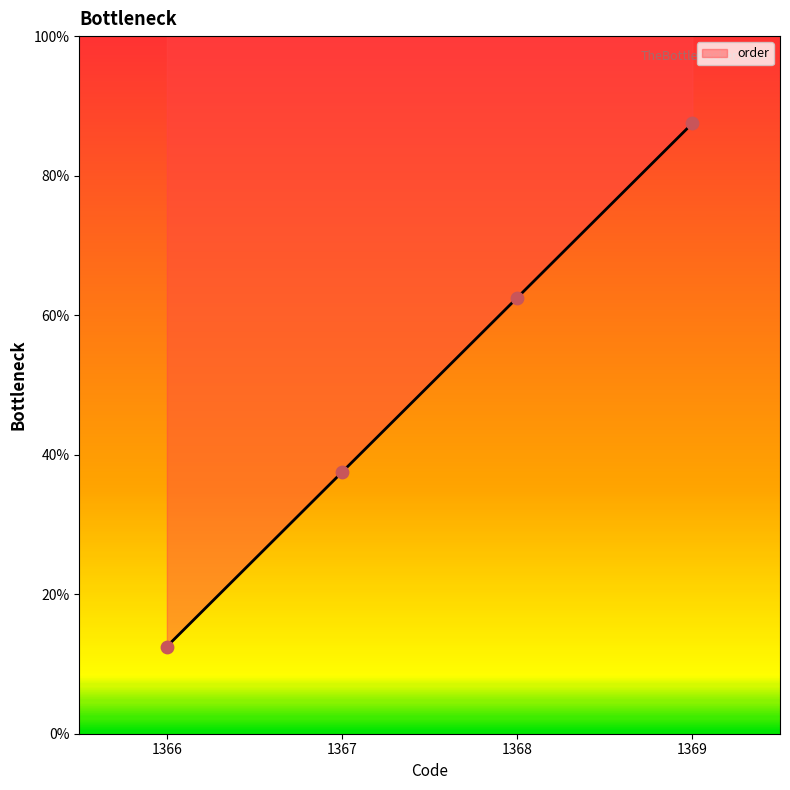

Which has a higher value, 1367 or 1366?

1367